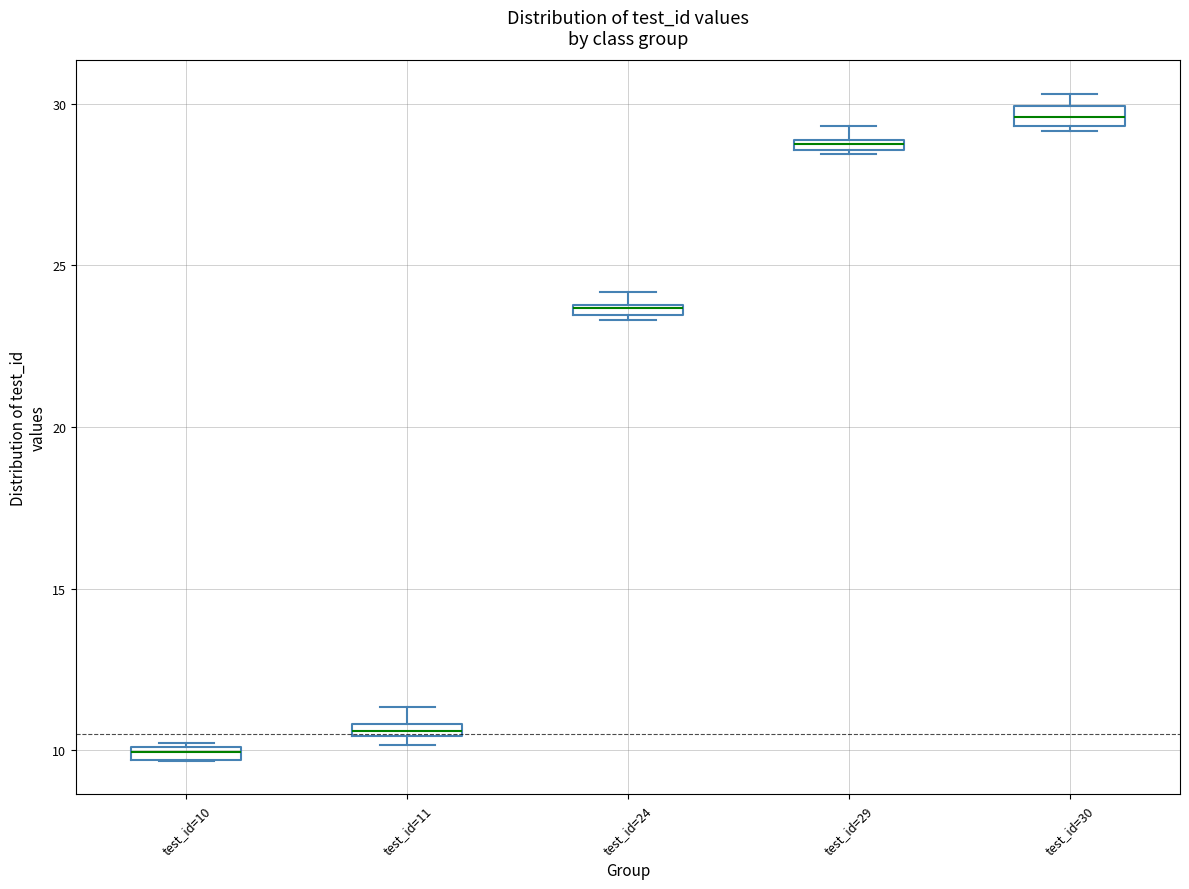

Which box has the highest median line?

test_id=30